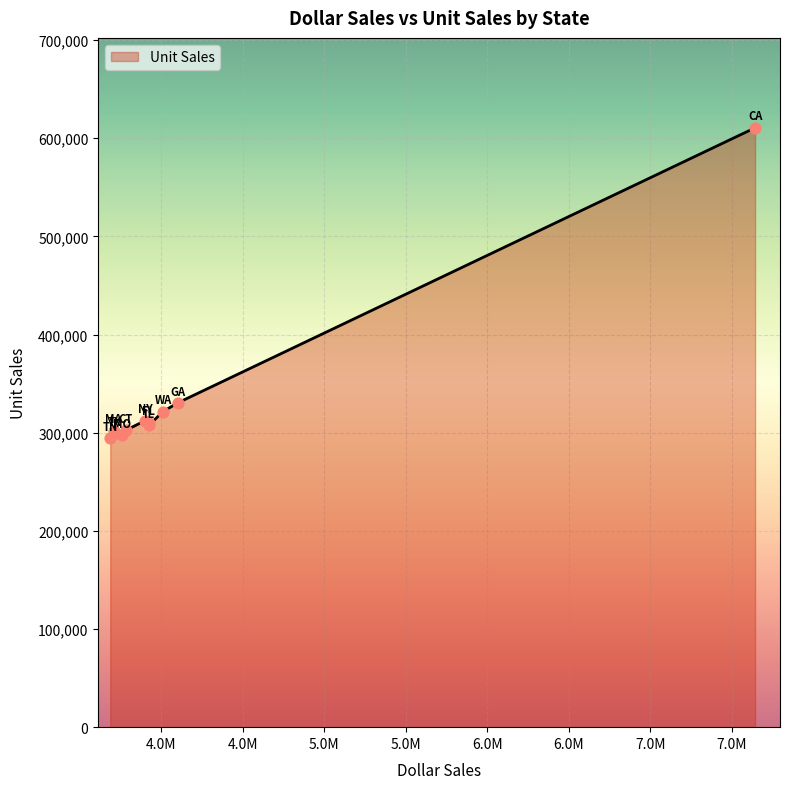

What is the difference between the maximum and minimum values?

315923